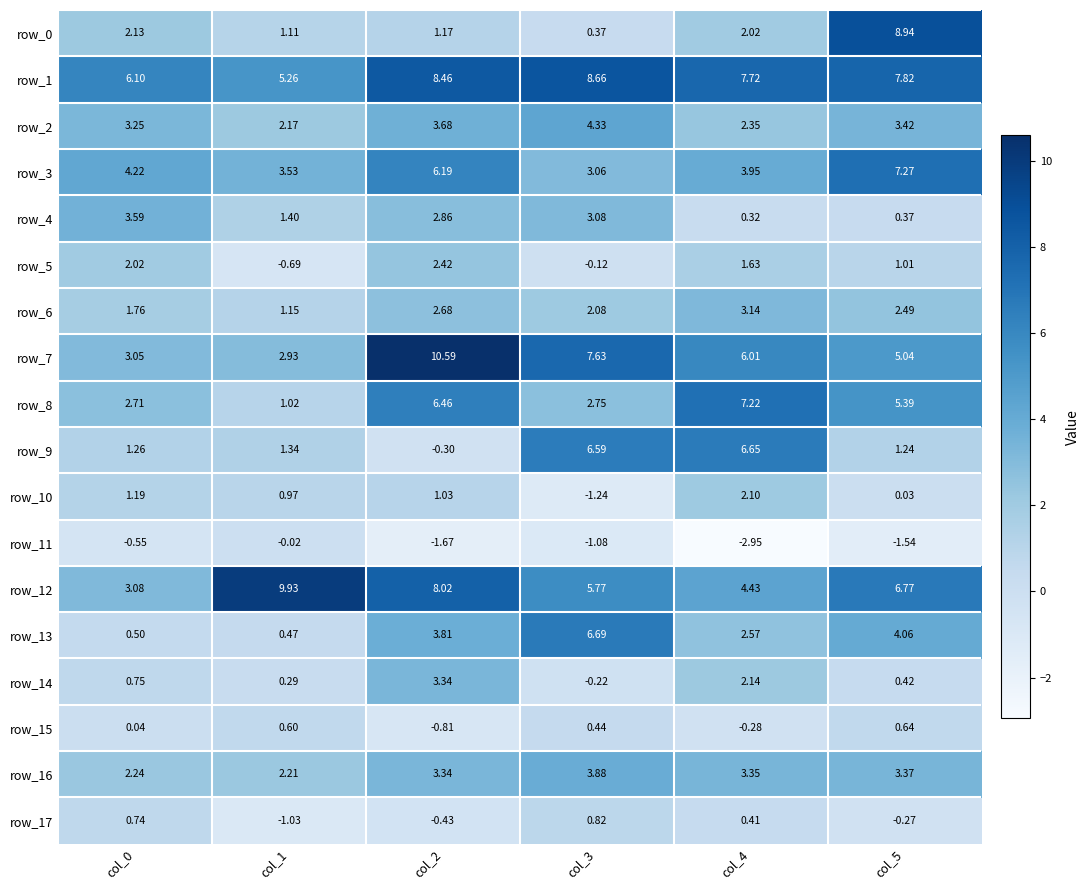

Is the value of row_9 at col_5 greater than the value of row_7 at col_1?

No